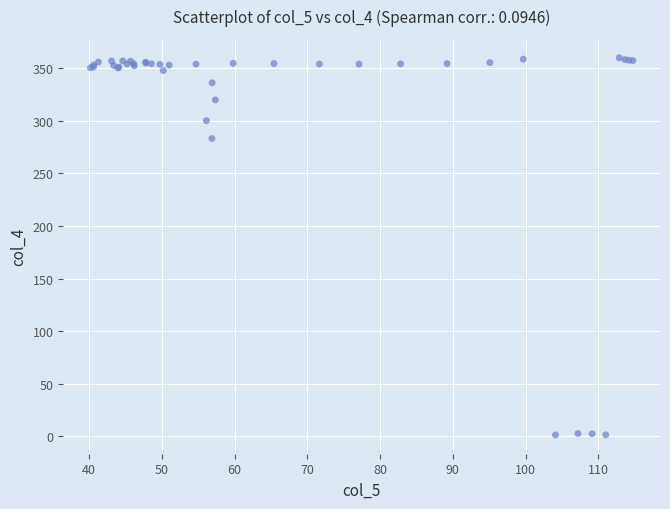

What Y value in the scatter plot is closest to 180?

283.1